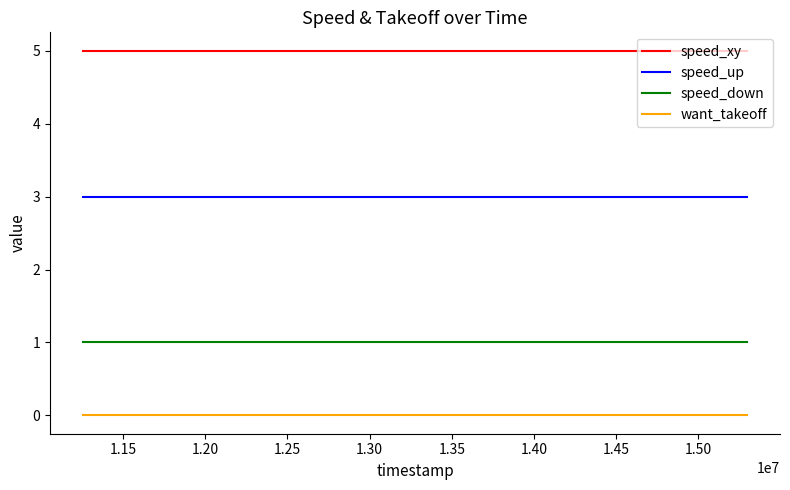

What is the maximum value shown in the chart?

5